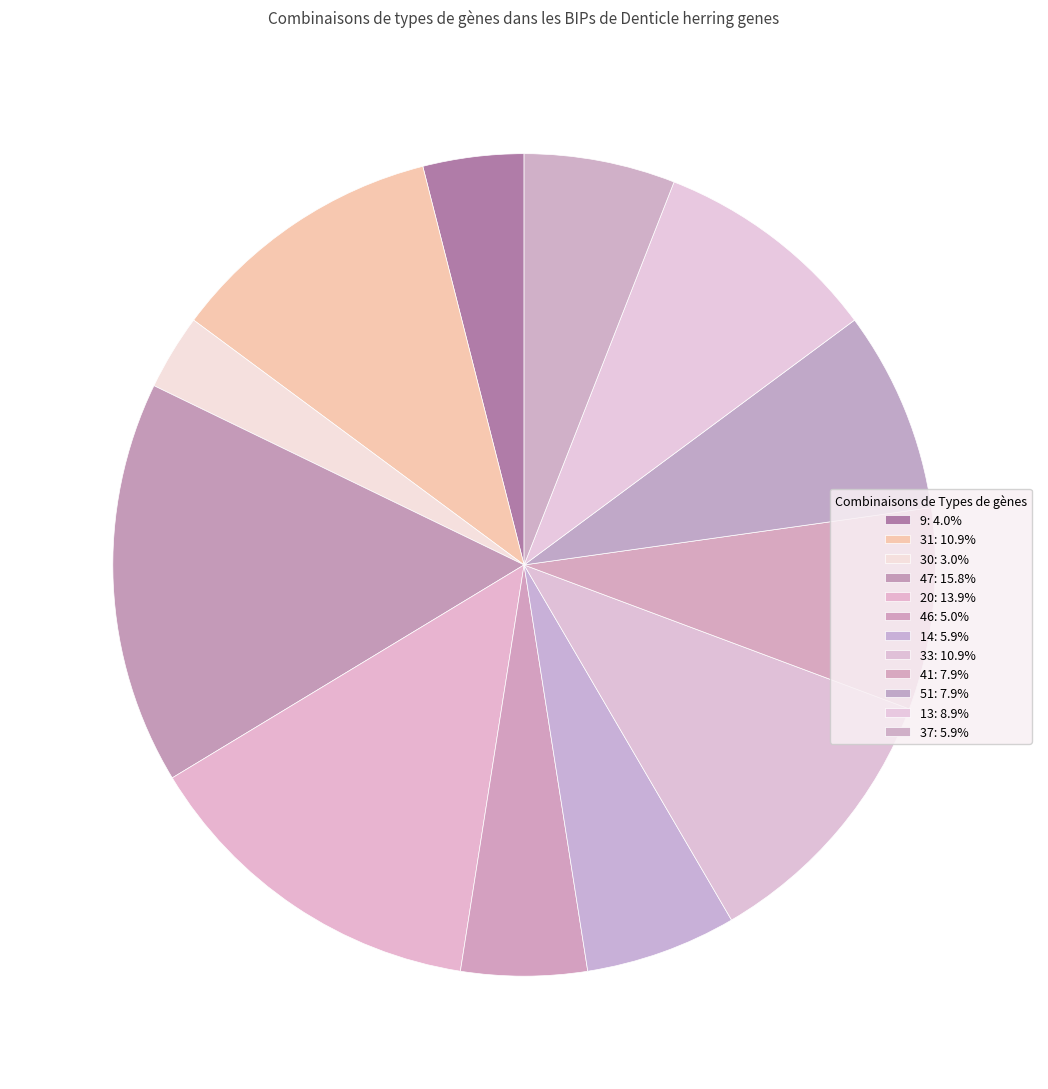

How many slices are in this pie chart?

12